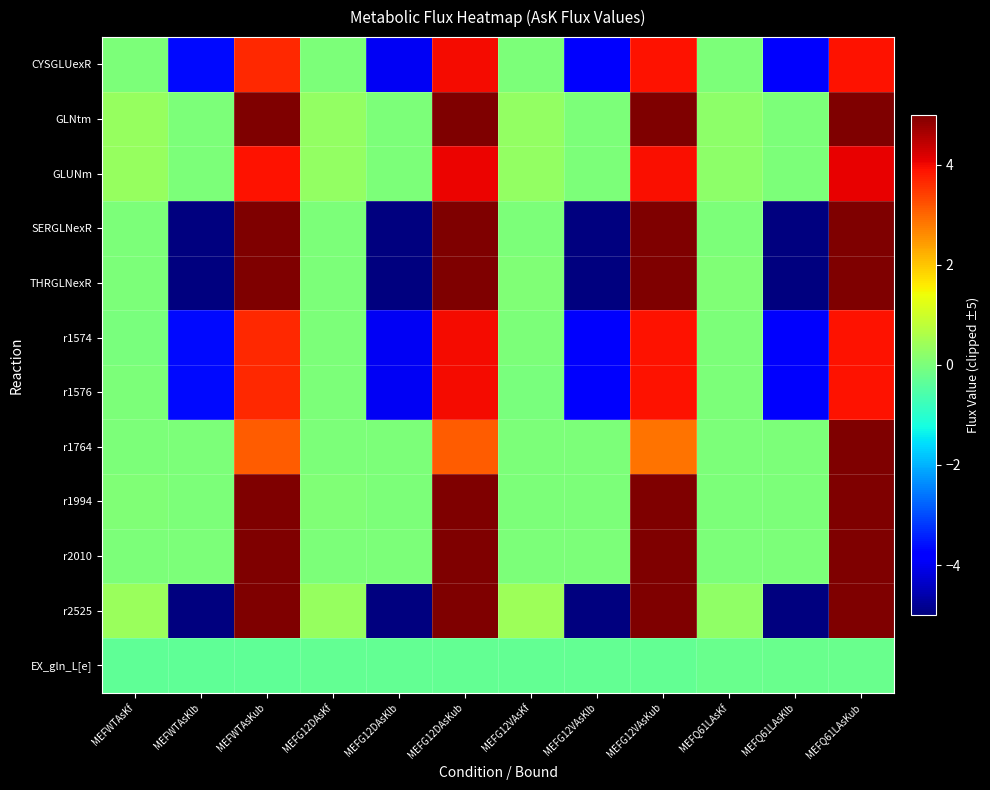

Reading right to left, extract all data points from this chart.

CYSGLUexR: MEFQ61LAsKub=3.9	MEFQ61LAsKlb=-3.9	MEFQ61LAsKf=0.0	MEFG12VAsKub=3.9	MEFG12VAsKlb=-3.9	MEFG12VAsKf=0.0	MEFG12DAsKub=4.0	MEFG12DAsKlb=-4.0	MEFG12DAsKf=0.0	MEFWTAsKub=3.6	MEFWTAsKlb=-3.6	MEFWTAsKf=0.0
GLNtm: MEFQ61LAsKub=5.0	MEFQ61LAsKlb=0.0	MEFQ61LAsKf=0.2	MEFG12VAsKub=5.0	MEFG12VAsKlb=0.0	MEFG12VAsKf=0.3	MEFG12DAsKub=5.0	MEFG12DAsKlb=0.0	MEFG12DAsKf=0.3	MEFWTAsKub=5.0	MEFWTAsKlb=0.0	MEFWTAsKf=0.3
GLUNm: MEFQ61LAsKub=4.1	MEFQ61LAsKlb=0.0	MEFQ61LAsKf=0.2	MEFG12VAsKub=3.9	MEFG12VAsKlb=0.0	MEFG12VAsKf=0.3	MEFG12DAsKub=4.0	MEFG12DAsKlb=0.0	MEFG12DAsKf=0.3	MEFWTAsKub=3.9	MEFWTAsKlb=0.0	MEFWTAsKf=0.3
SERGLNexR: MEFQ61LAsKub=5.0	MEFQ61LAsKlb=-5.0	MEFQ61LAsKf=0.0	MEFG12VAsKub=5.0	MEFG12VAsKlb=-5.0	MEFG12VAsKf=0.0	MEFG12DAsKub=5.0	MEFG12DAsKlb=-5.0	MEFG12DAsKf=0.0	MEFWTAsKub=5.0	MEFWTAsKlb=-5.0	MEFWTAsKf=0.0
THRGLNexR: MEFQ61LAsKub=5.0	MEFQ61LAsKlb=-5.0	MEFQ61LAsKf=0.0	MEFG12VAsKub=5.0	MEFG12VAsKlb=-5.0	MEFG12VAsKf=0.0	MEFG12DAsKub=5.0	MEFG12DAsKlb=-5.0	MEFG12DAsKf=0.0	MEFWTAsKub=5.0	MEFWTAsKlb=-5.0	MEFWTAsKf=0.0
r1574: MEFQ61LAsKub=3.9	MEFQ61LAsKlb=-3.9	MEFQ61LAsKf=0.0	MEFG12VAsKub=3.9	MEFG12VAsKlb=-3.9	MEFG12VAsKf=0.0	MEFG12DAsKub=4.0	MEFG12DAsKlb=-4.0	MEFG12DAsKf=0.0	MEFWTAsKub=3.6	MEFWTAsKlb=-3.6	MEFWTAsKf=-0.0
r1576: MEFQ61LAsKub=3.9	MEFQ61LAsKlb=-3.9	MEFQ61LAsKf=0.0	MEFG12VAsKub=3.9	MEFG12VAsKlb=-3.9	MEFG12VAsKf=-0.0	MEFG12DAsKub=4.0	MEFG12DAsKlb=-4.0	MEFG12DAsKf=0.0	MEFWTAsKub=3.6	MEFWTAsKlb=-3.6	MEFWTAsKf=0.0
r1764: MEFQ61LAsKub=5.0	MEFQ61LAsKlb=0.0	MEFQ61LAsKf=0.0	MEFG12VAsKub=2.9	MEFG12VAsKlb=0.0	MEFG12VAsKf=0.0	MEFG12DAsKub=3.1	MEFG12DAsKlb=0.0	MEFG12DAsKf=0.0	MEFWTAsKub=3.1	MEFWTAsKlb=0.0	MEFWTAsKf=0.0
r1994: MEFQ61LAsKub=5.0	MEFQ61LAsKlb=0.0	MEFQ61LAsKf=0.0	MEFG12VAsKub=5.0	MEFG12VAsKlb=0.0	MEFG12VAsKf=0.0	MEFG12DAsKub=5.0	MEFG12DAsKlb=0.0	MEFG12DAsKf=0.0	MEFWTAsKub=5.0	MEFWTAsKlb=0.0	MEFWTAsKf=0.0
r2010: MEFQ61LAsKub=5.0	MEFQ61LAsKlb=0.0	MEFQ61LAsKf=0.0	MEFG12VAsKub=5.0	MEFG12VAsKlb=0.0	MEFG12VAsKf=0.0	MEFG12DAsKub=5.0	MEFG12DAsKlb=0.0	MEFG12DAsKf=0.0	MEFWTAsKub=5.0	MEFWTAsKlb=0.0	MEFWTAsKf=0.0
r2525: MEFQ61LAsKub=5.0	MEFQ61LAsKlb=-5.0	MEFQ61LAsKf=0.2	MEFG12VAsKub=5.0	MEFG12VAsKlb=-5.0	MEFG12VAsKf=0.4	MEFG12DAsKub=5.0	MEFG12DAsKlb=-5.0	MEFG12DAsKf=0.3	MEFWTAsKub=5.0	MEFWTAsKlb=-5.0	MEFWTAsKf=0.4
EX_gln_L[e]: MEFQ61LAsKub=-0.2	MEFQ61LAsKlb=-0.2	MEFQ61LAsKf=-0.2	MEFG12VAsKub=-0.3	MEFG12VAsKlb=-0.3	MEFG12VAsKf=-0.3	MEFG12DAsKub=-0.3	MEFG12DAsKlb=-0.3	MEFG12DAsKf=-0.3	MEFWTAsKub=-0.3	MEFWTAsKlb=-0.3	MEFWTAsKf=-0.3